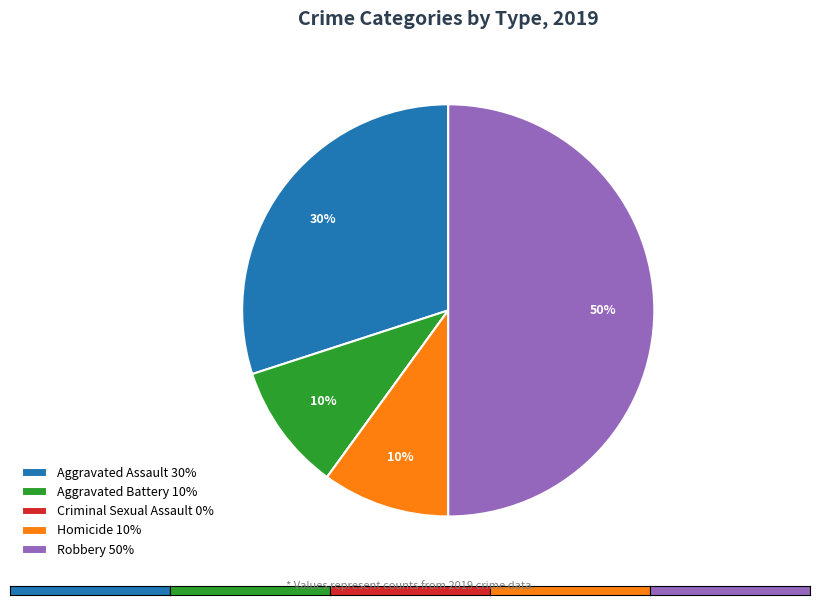

Does Homicide 10% account for over 50% of the chart?

No